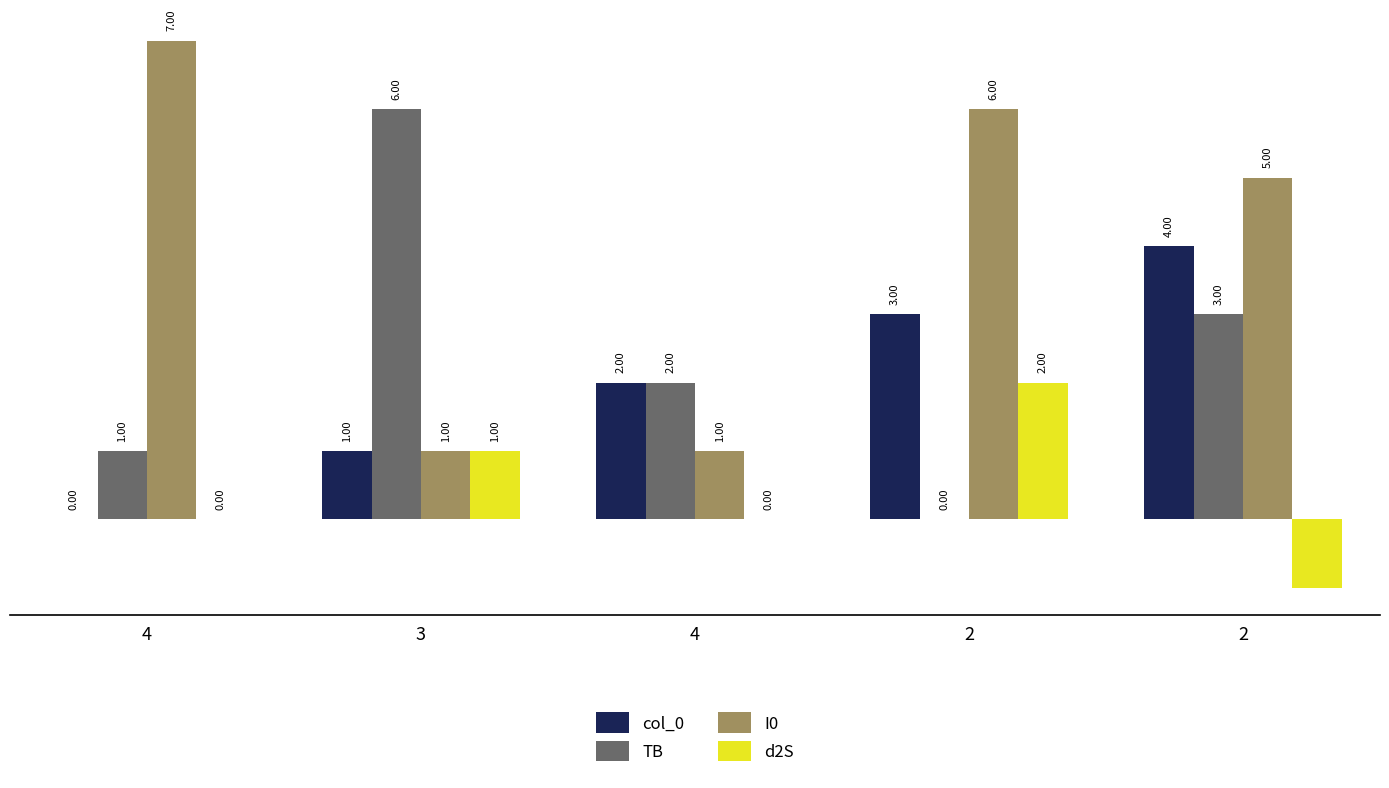

Is the value of d2S at 4 greater than the value of I0 at 4?

No